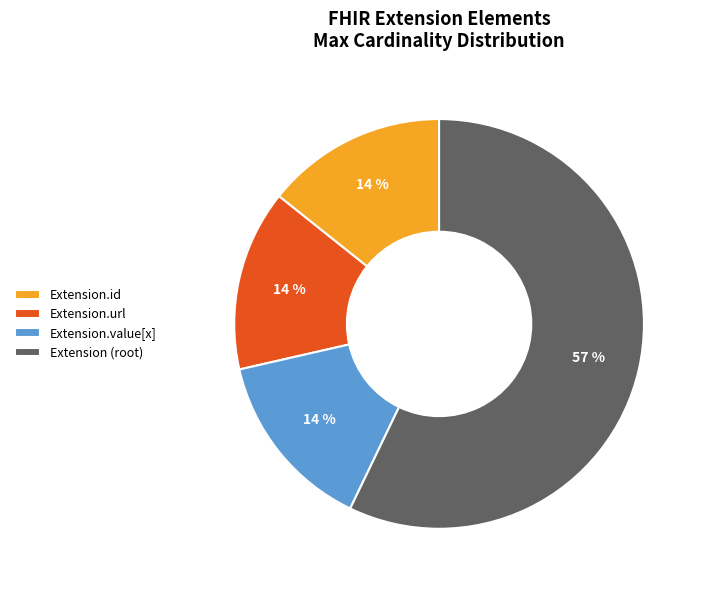

Combined, do Extension.url and Extension.value[x] account for over 50%?

No